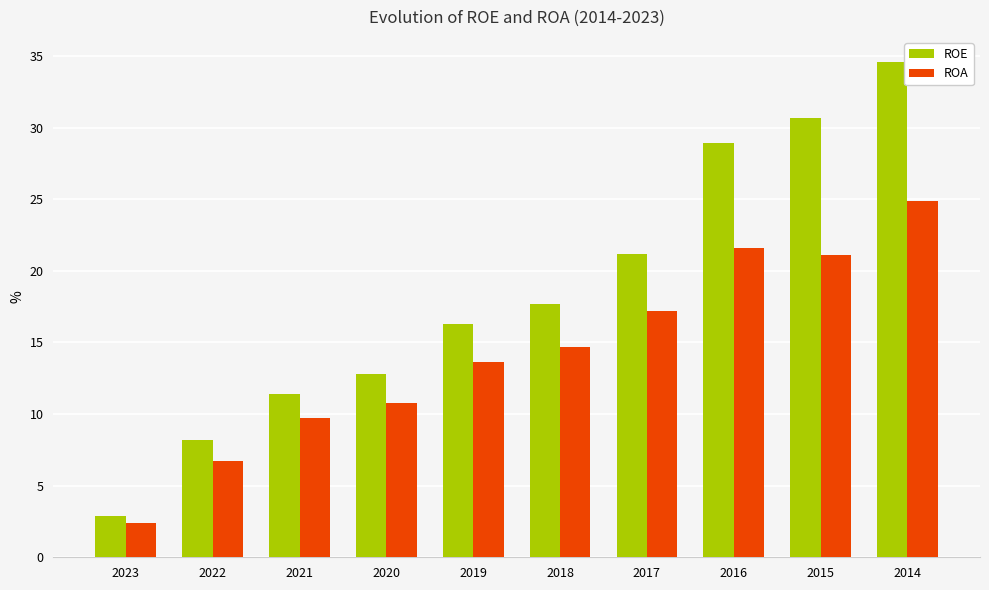

The ROE series shows 2.9 at 2023. True or false?

True